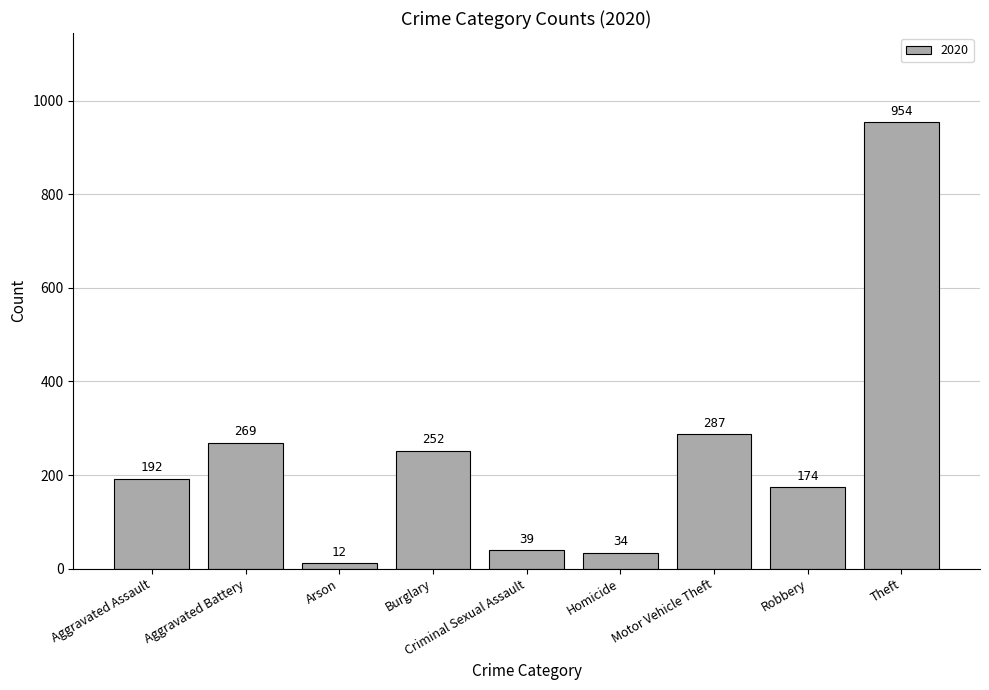

What is the value of the 1st bar from the left?

192